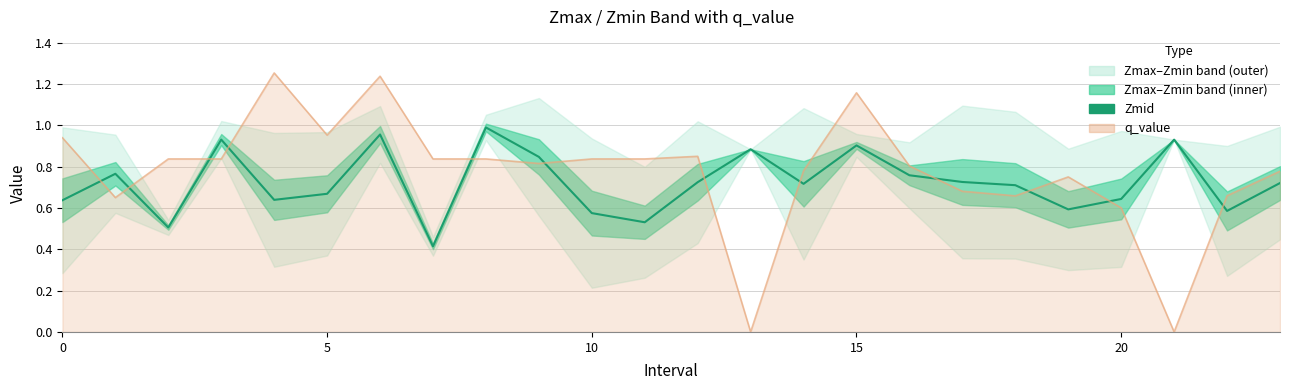

What is the average value?

0.7